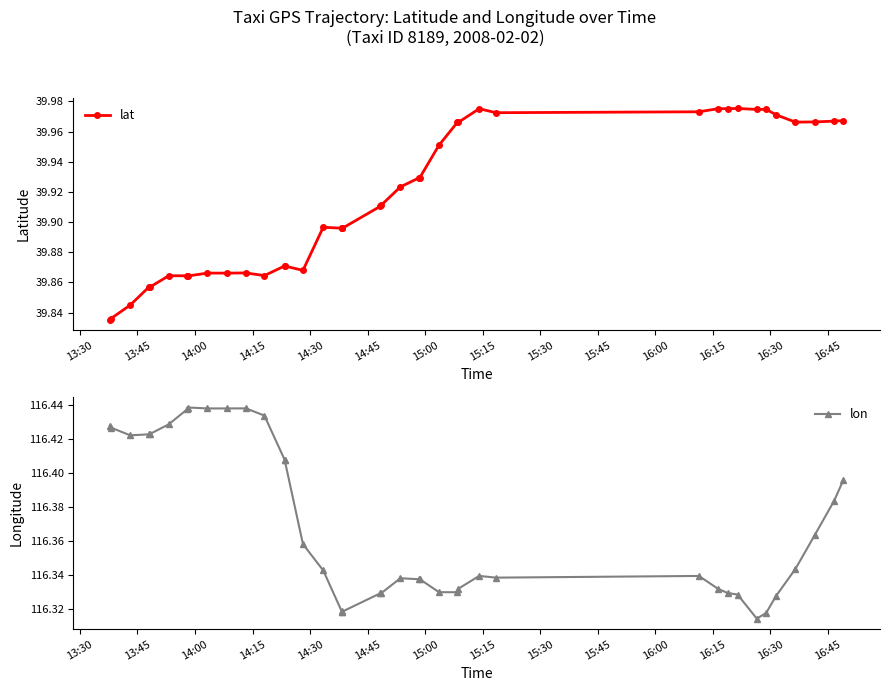

True or false: lon has more than 0 interior local peaks.

True